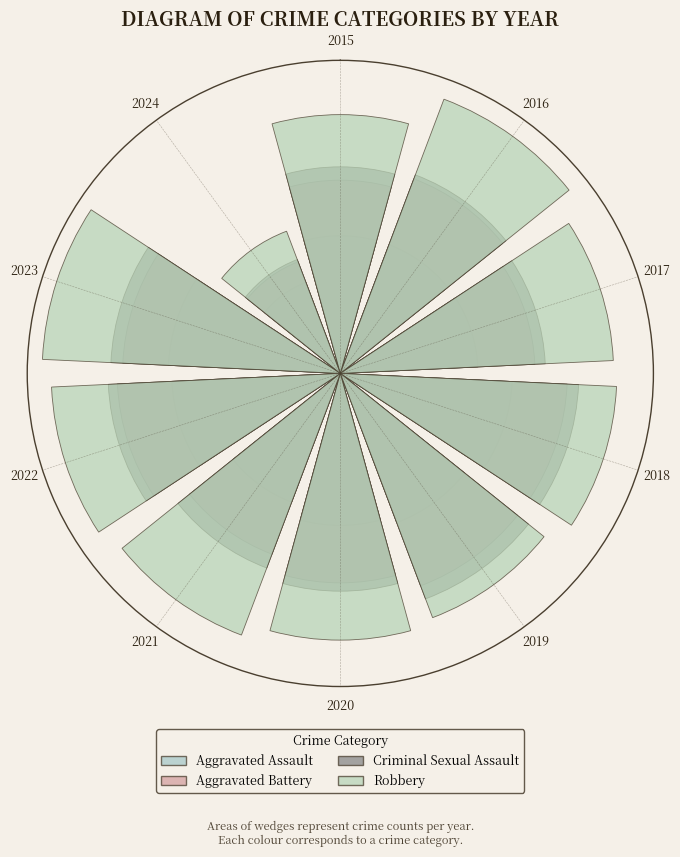

To the nearest percent, what is the average slice percentage?

10%